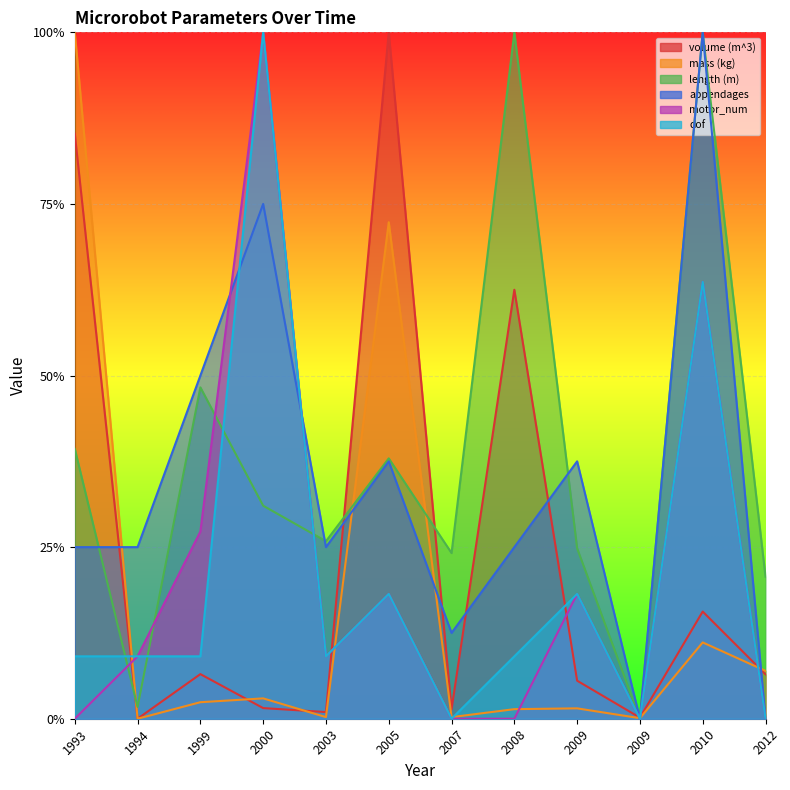

What is the highest value of the mass (kg) series?

1.0